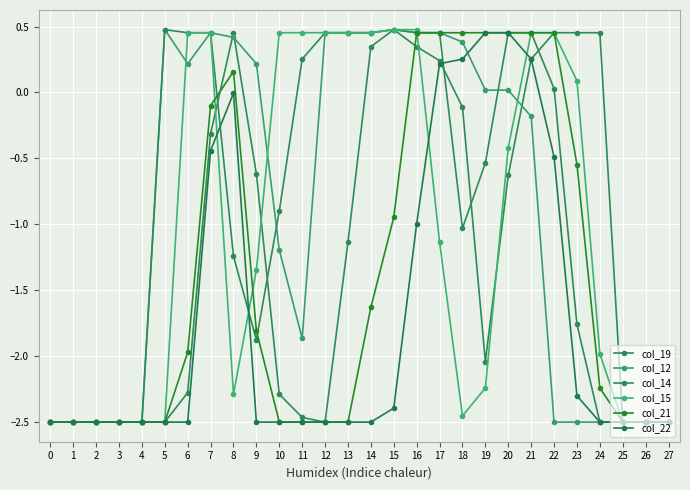

Reading left to right, transcribe all the data shown in this chart.

col_19: 0=-2.5	1=-2.5	2=-2.5	3=-2.5	4=-2.5	5=-2.5	6=-2.3	7=-0.3	8=0.5	9=-0.6	10=-2.3	11=-2.5	12=-2.5	13=-1.1	14=0.3	15=0.5	16=0.3	17=0.2	18=-0.1	19=-2.0	20=-0.6	21=0.3	22=0.5	23=0.5	24=0.5	25=-2.5	26=-2.5	27=-2.5
col_12: 0=-2.5	1=-2.5	2=-2.5	3=-2.5	4=-2.5	5=0.5	6=0.2	7=0.5	8=0.4	9=0.2	10=-1.2	11=-1.9	12=0.5	13=0.5	14=0.5	15=0.5	16=0.5	17=0.5	18=0.4	19=0.0	20=0.0	21=-0.2	22=-2.5	23=-2.5	24=-2.5	25=-2.5	26=-2.5	27=-2.5
col_14: 0=-2.5	1=-2.5	2=-2.5	3=-2.5	4=-2.5	5=0.5	6=0.5	7=0.5	8=-1.2	9=-1.9	10=-0.9	11=0.3	12=0.5	13=0.5	14=0.5	15=0.5	16=0.5	17=0.5	18=-1.0	19=-0.5	20=0.5	21=0.5	22=0.0	23=-1.8	24=-2.5	25=-2.5	26=-2.5	27=-2.5
col_15: 0=-2.5	1=-2.5	2=-2.5	3=-2.5	4=-2.5	5=-2.5	6=0.5	7=0.5	8=-2.3	9=-1.3	10=0.5	11=0.5	12=0.5	13=0.5	14=0.5	15=0.5	16=0.5	17=-1.1	18=-2.5	19=-2.2	20=-0.4	21=0.5	22=0.5	23=0.1	24=-2.0	25=-2.5	26=-2.5	27=-2.5
col_21: 0=-2.5	1=-2.5	2=-2.5	3=-2.5	4=-2.5	5=-2.5	6=-2.0	7=-0.1	8=0.2	9=-1.8	10=-2.5	11=-2.5	12=-2.5	13=-2.5	14=-1.6	15=-0.9	16=0.5	17=0.5	18=0.5	19=0.5	20=0.5	21=0.5	22=0.5	23=-0.5	24=-2.2	25=-2.5	26=-2.5	27=-2.5
col_22: 0=-2.5	1=-2.5	2=-2.5	3=-2.5	4=-2.5	5=-2.5	6=-2.5	7=-0.4	8=-0.0	9=-2.5	10=-2.5	11=-2.5	12=-2.5	13=-2.5	14=-2.5	15=-2.4	16=-1.0	17=0.2	18=0.3	19=0.5	20=0.5	21=0.3	22=-0.5	23=-2.3	24=-2.5	25=-2.5	26=-2.5	27=-2.5